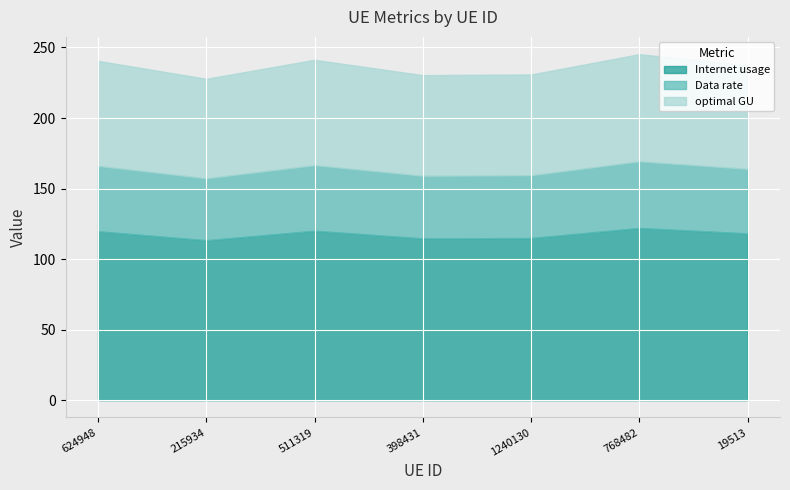

How many lines are shown in the chart?

3